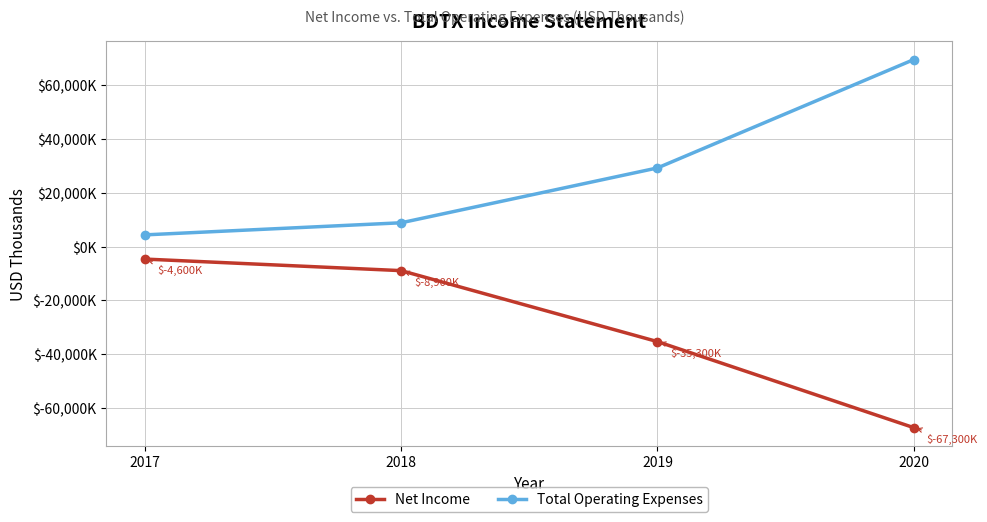

The Total Operating Expenses series shows 69600 at 2020. True or false?

True